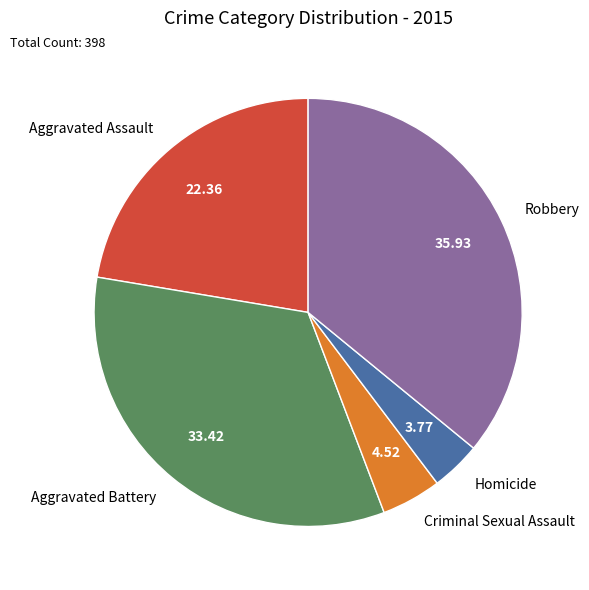

Rank the categories by value from lowest to highest.

Homicide, Criminal Sexual Assault, Aggravated Assault, Aggravated Battery, Robbery